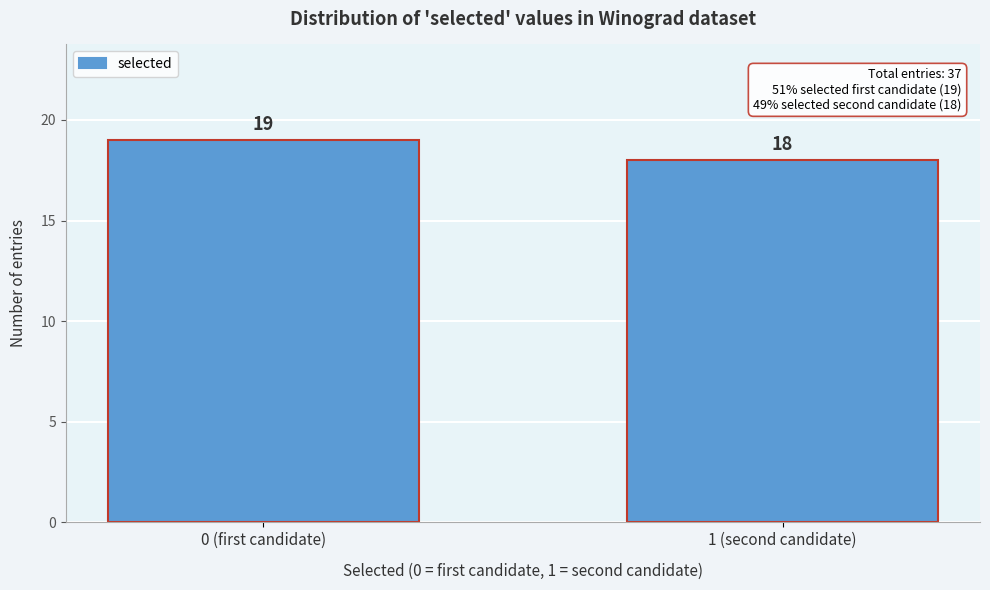

Reading left to right, transcribe all the data shown in this chart.

19	18